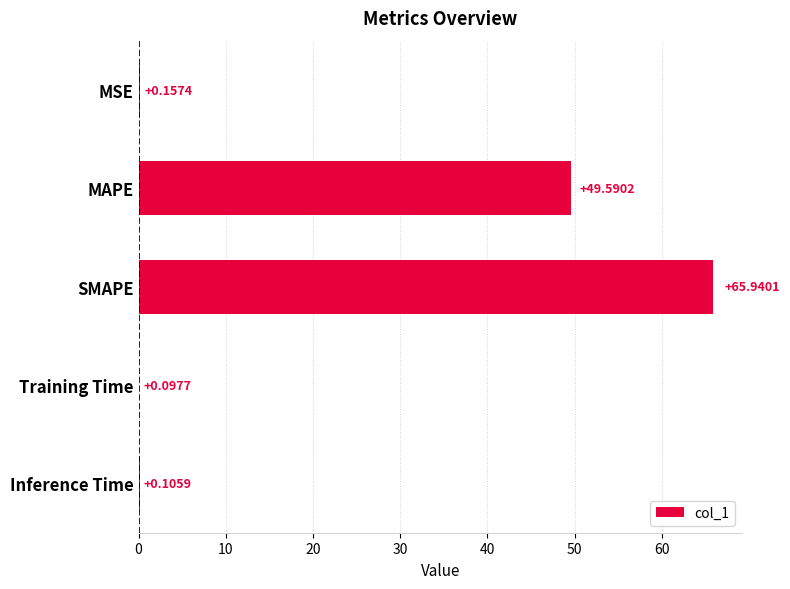

Which category has the highest value across all series?

SMAPE